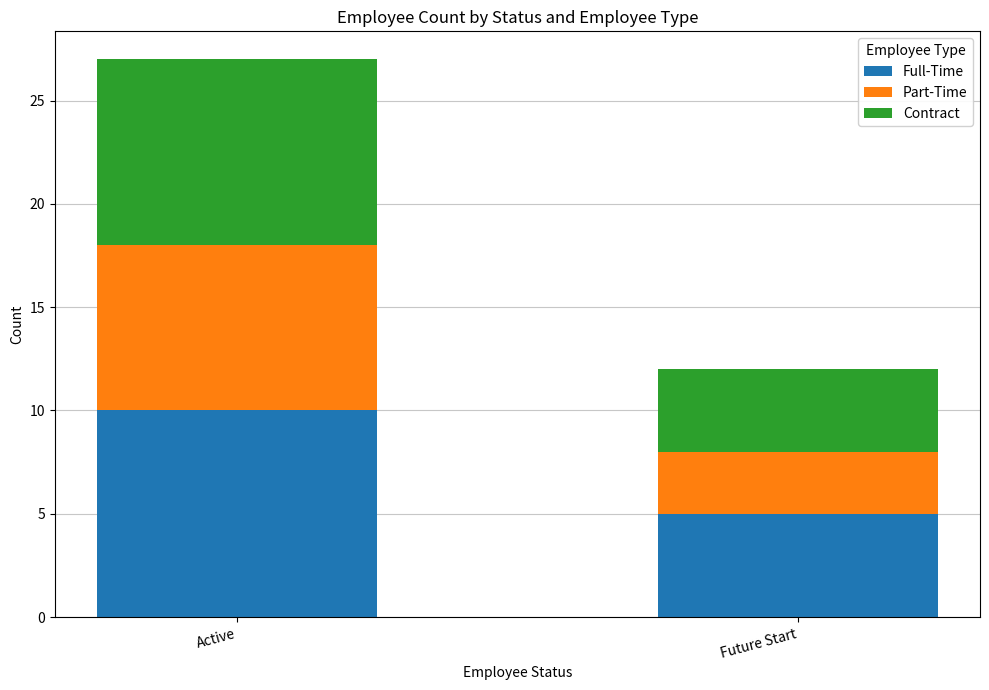

The Full-Time series shows 5 at Future Start. True or false?

True